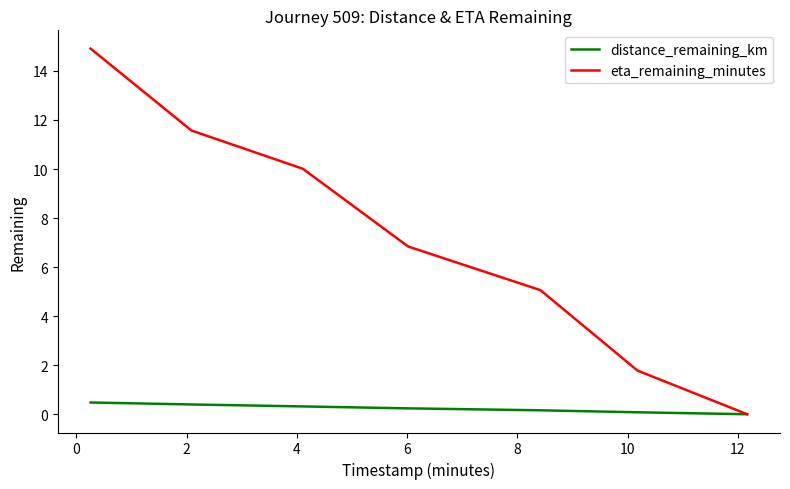

Rank the series by their average value, from highest to lowest.

eta_remaining_minutes, distance_remaining_km